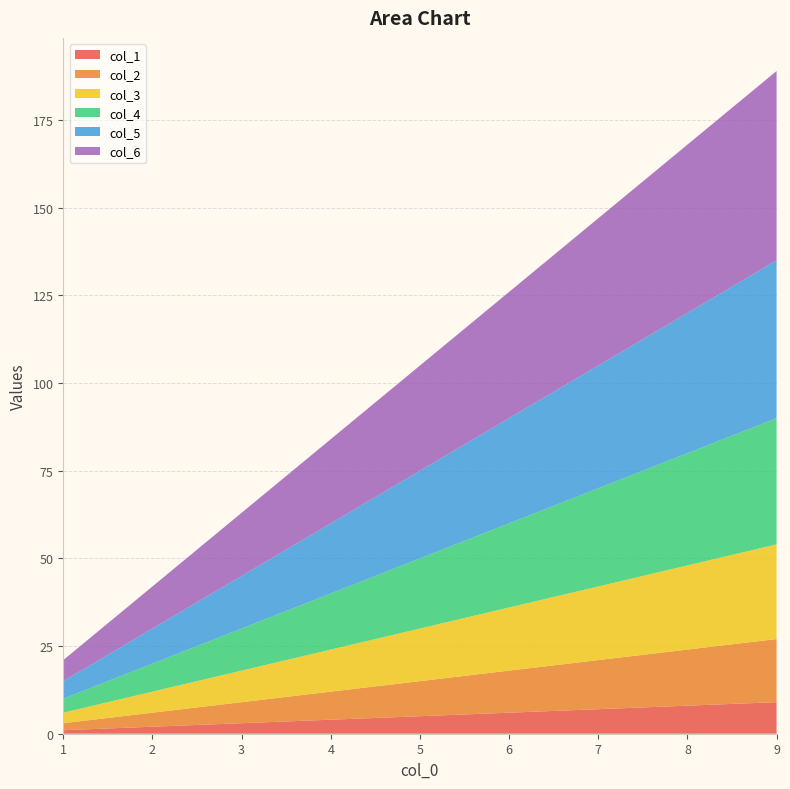

Reading left to right, what are all the values shown in this chart?

col_1: 1	2	3	4	5	6	7	8	9
col_2: 2	4	6	8	10	12	14	16	18
col_3: 3	6	9	12	15	18	21	24	27
col_4: 4	8	12	16	20	24	28	32	36
col_5: 5	10	15	20	25	30	35	40	45
col_6: 6	12	18	24	30	36	42	48	54